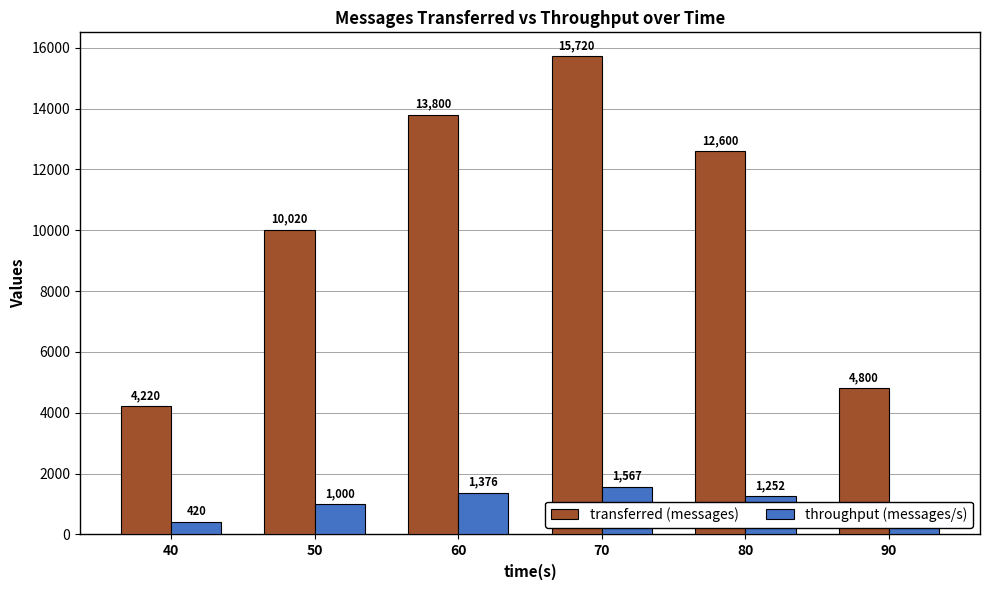

Which category has the highest value in the transferred (messages) series?

70